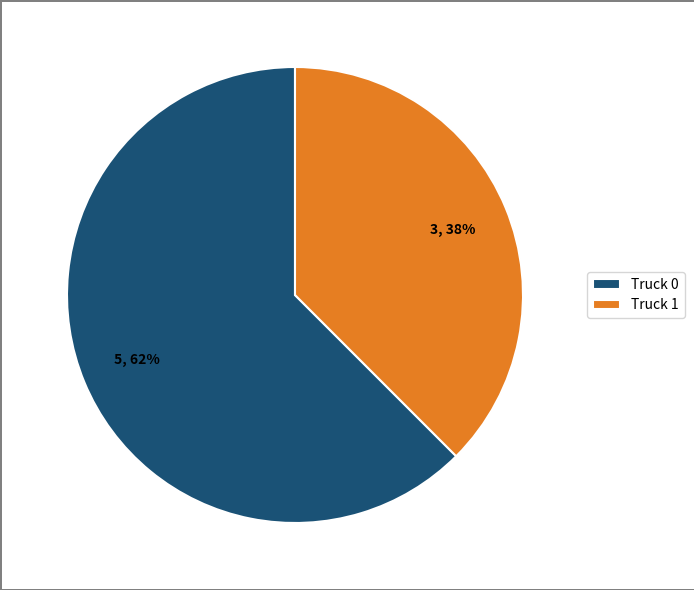

To the nearest percent, what portion does Truck 1 represent?

38%